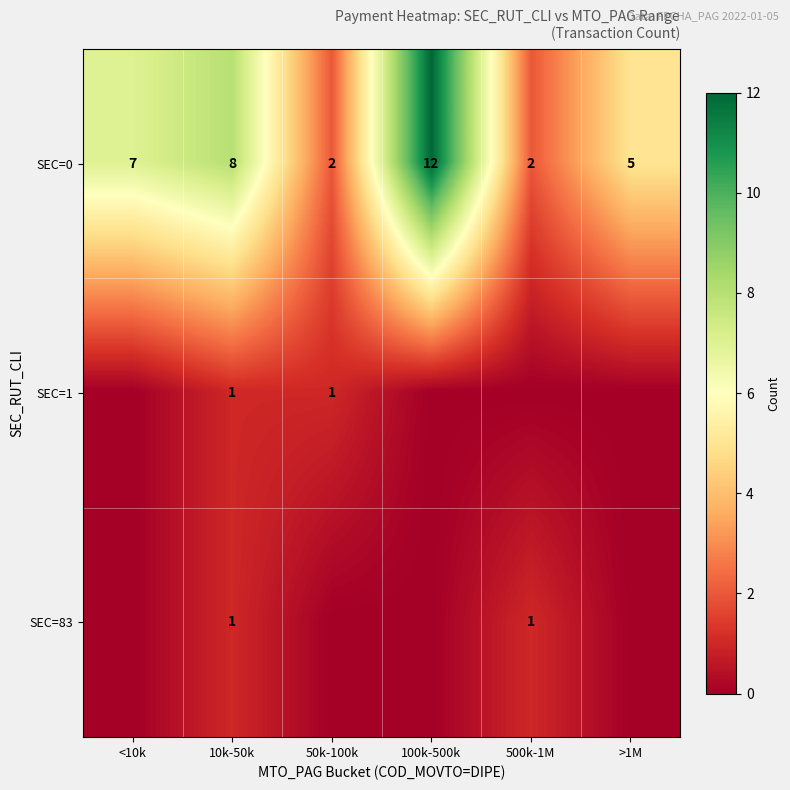

Which category has the lowest value across all series?

<10k